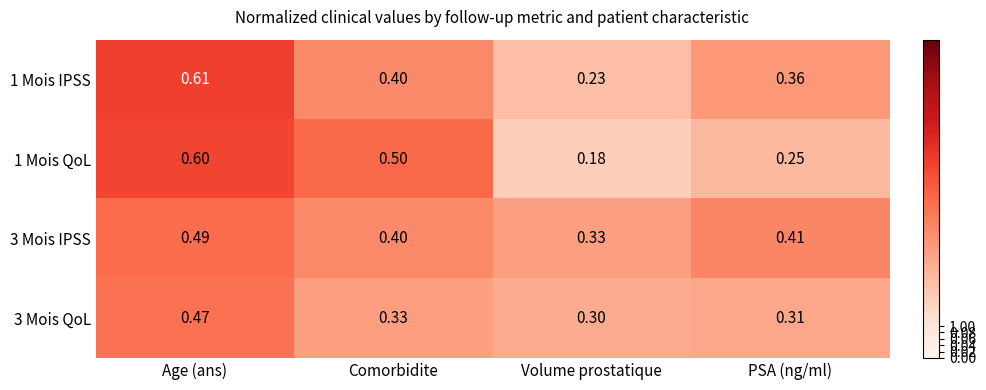

Where is 3 Mois QoL nearest to the value 0?

Volume prostatique